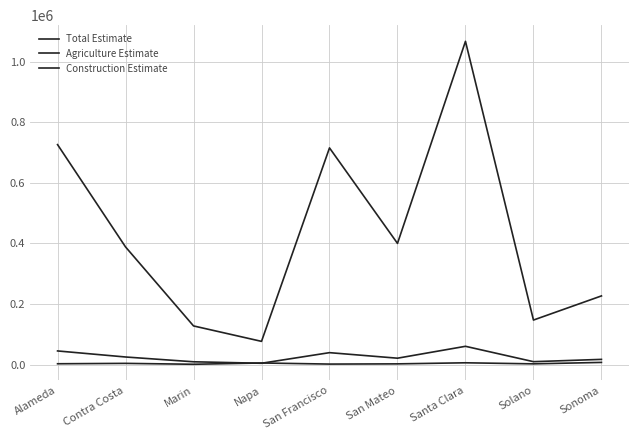

Does the chart have visible grid lines?

Yes